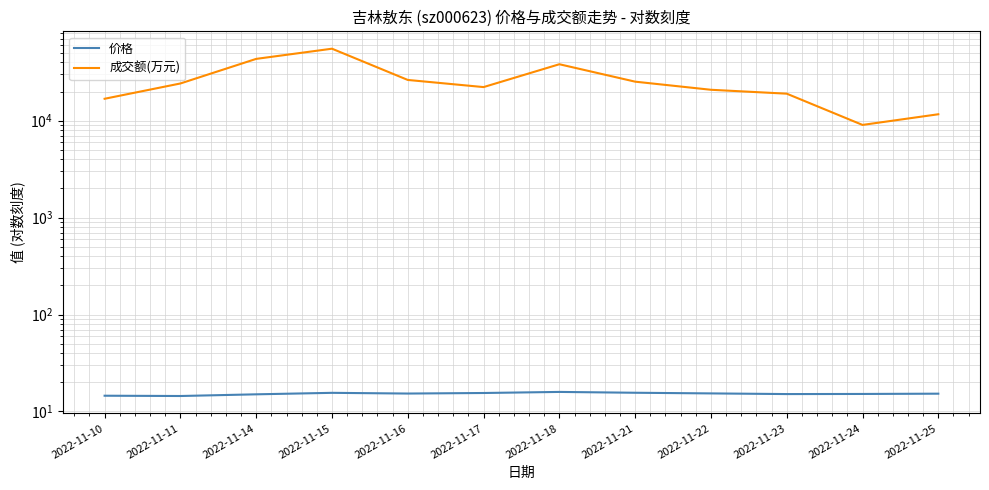

How many lines are shown in the chart?

2